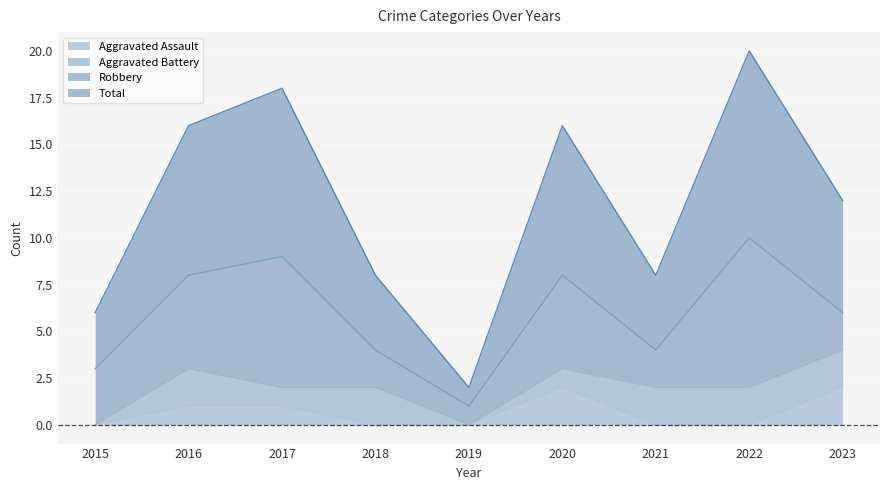

Where does the Total series first go above 6?

2016